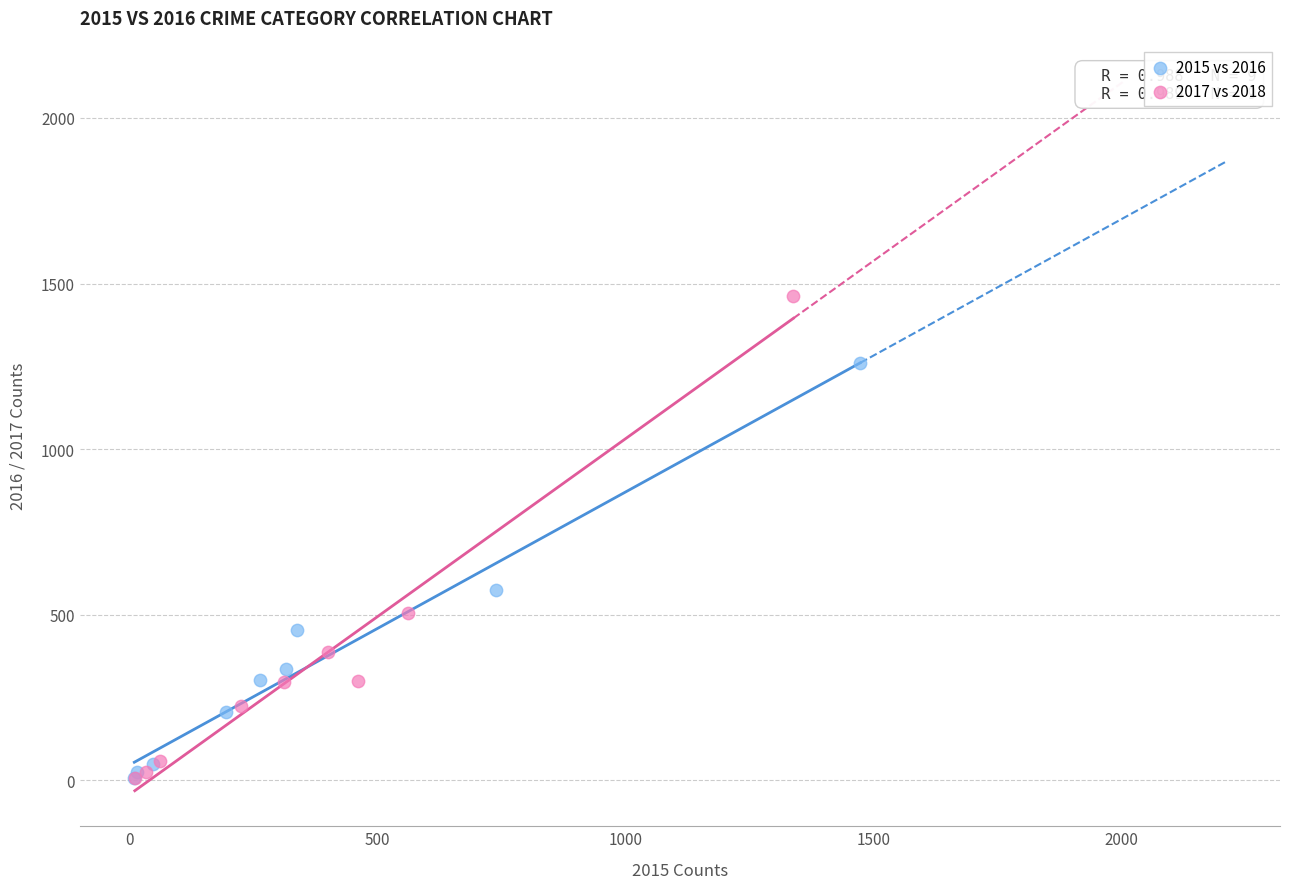

Which series has the largest Y range (max minus min)?

2017 vs 2018